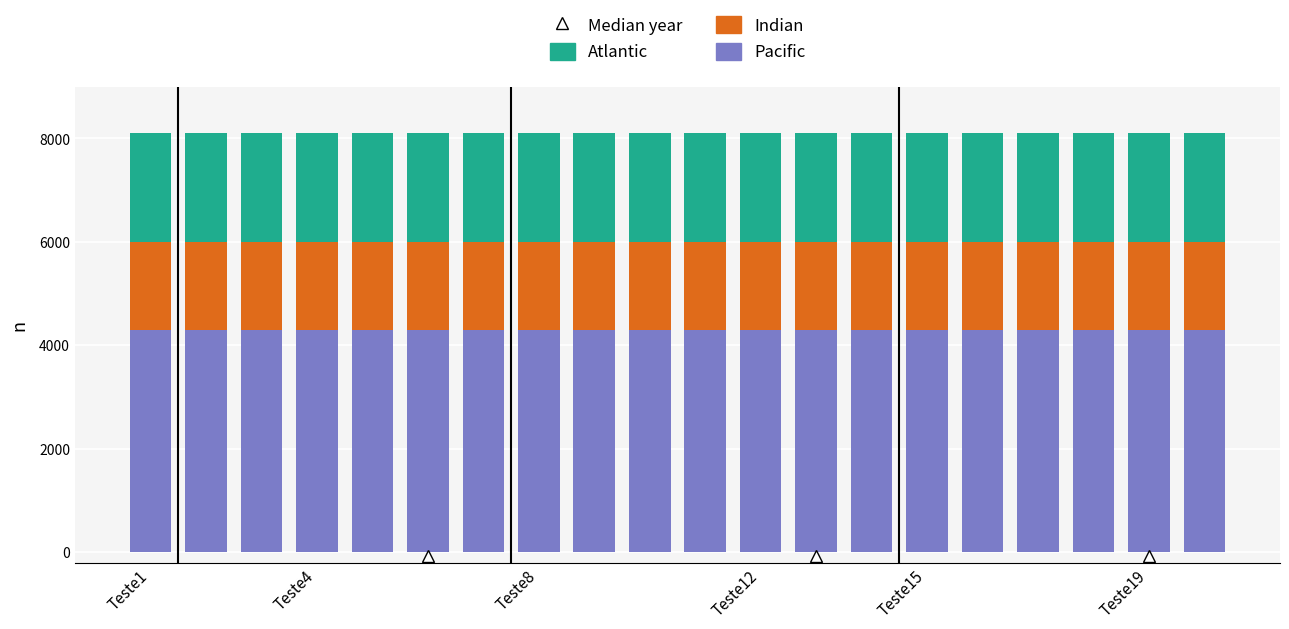

What is the highest value of the Pacific series?

4300